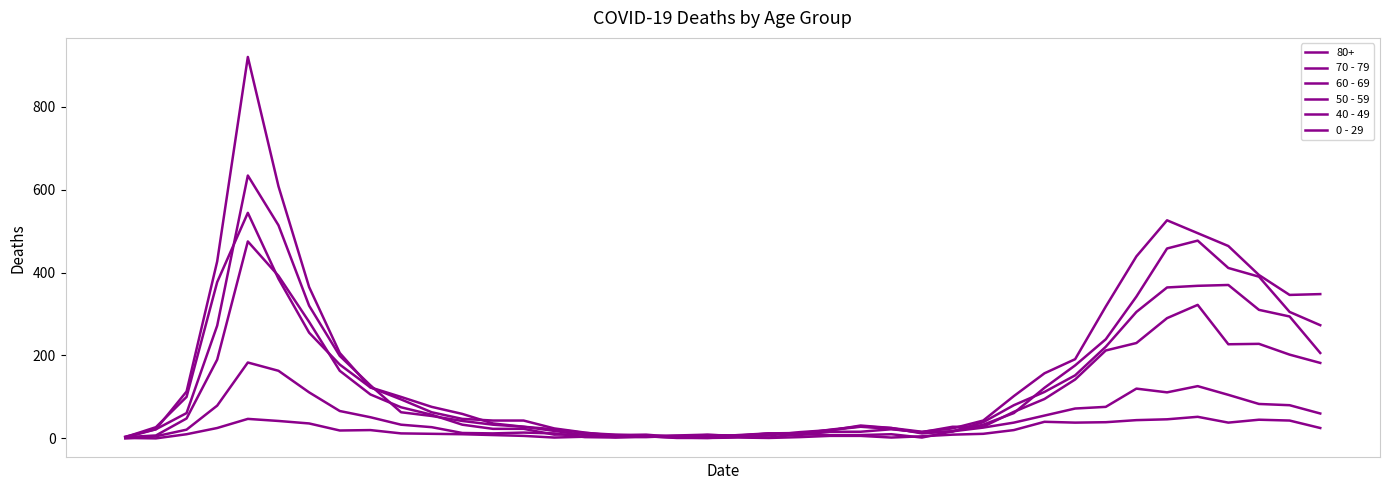

How many interior local peaks does the 70 - 79 series have?

4